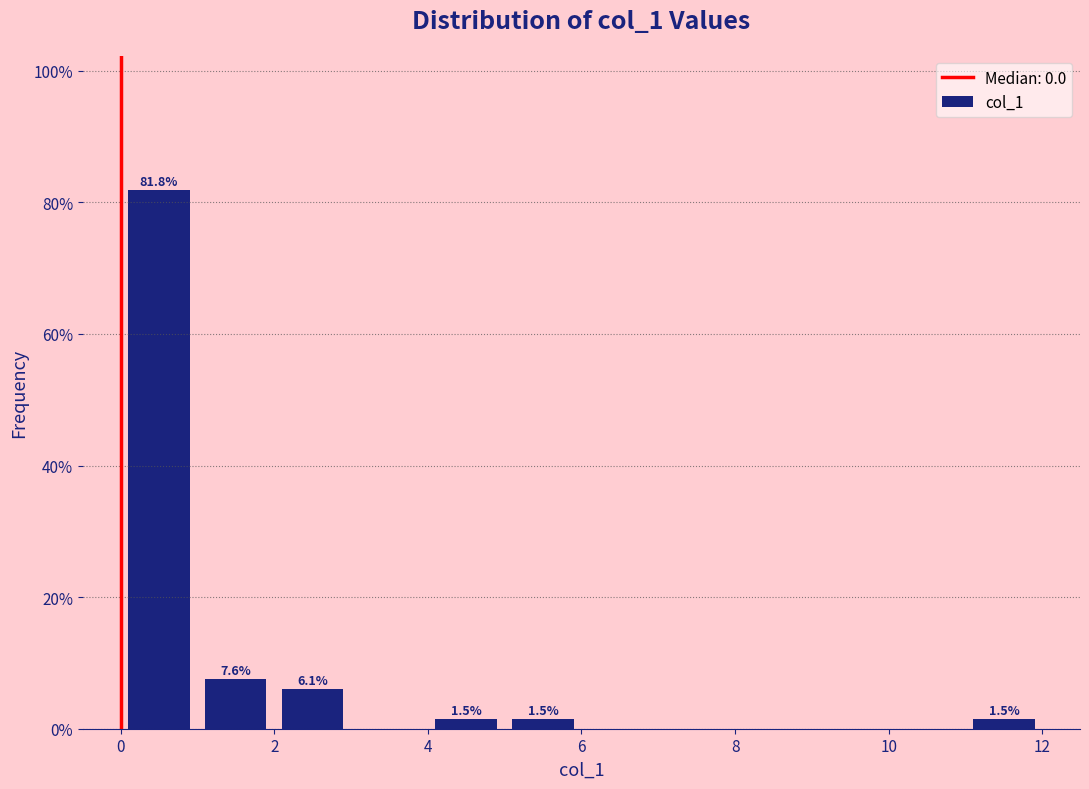

Which range on the x-axis has the tallest bar?

0 to 1